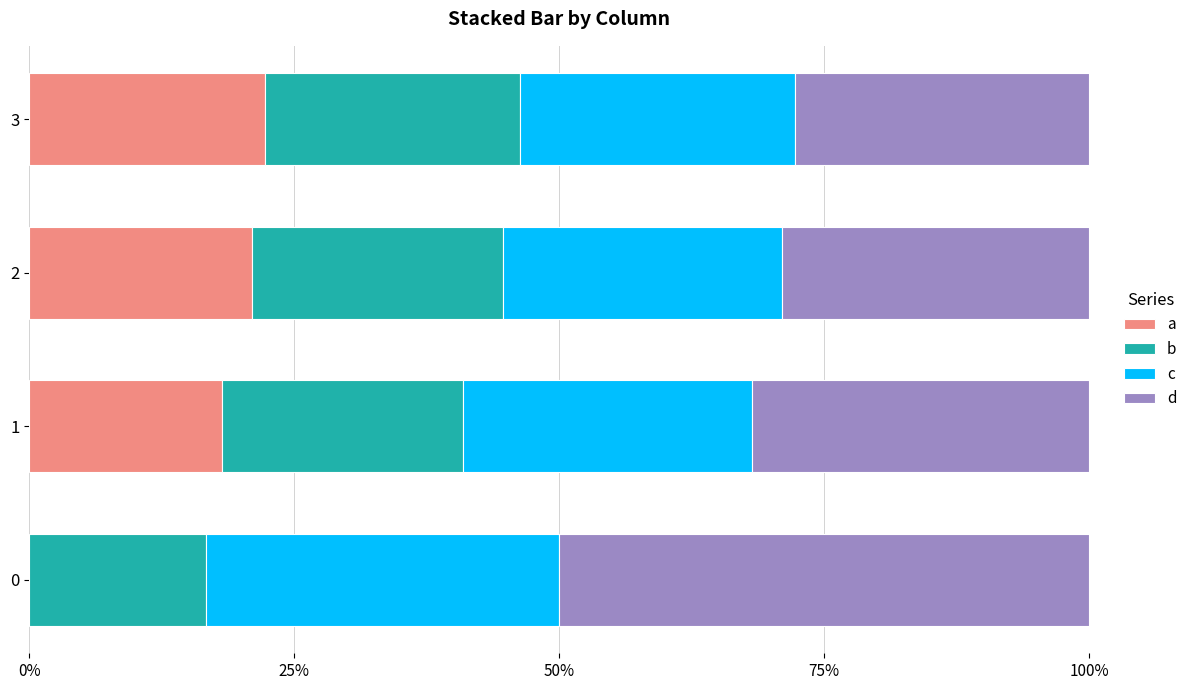

What are all the series names shown in the legend?

a, b, c, d